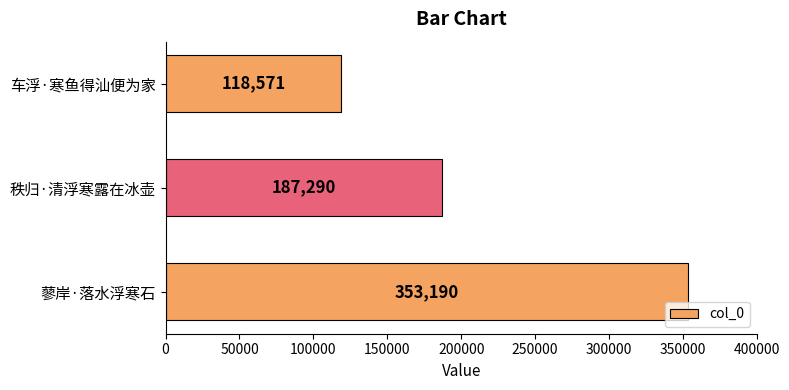

Count the values in the range 118571 to 353190.

3